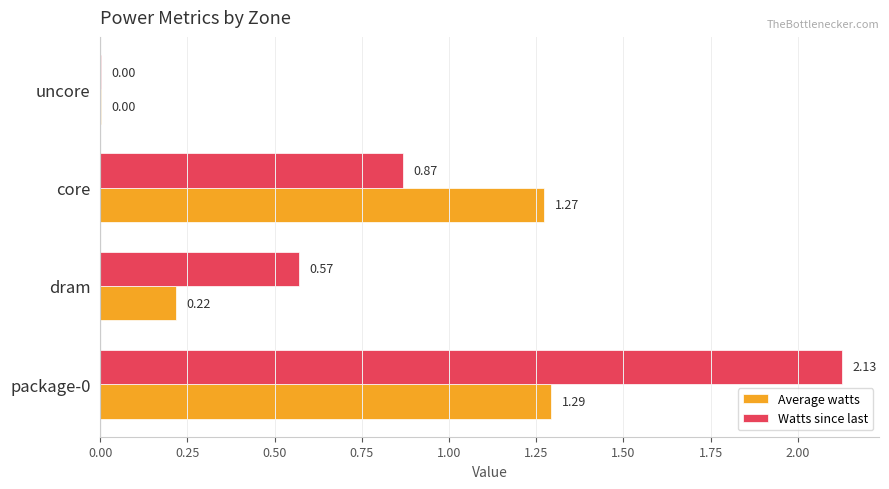

Which series has the largest total across all categories?

Watts since last